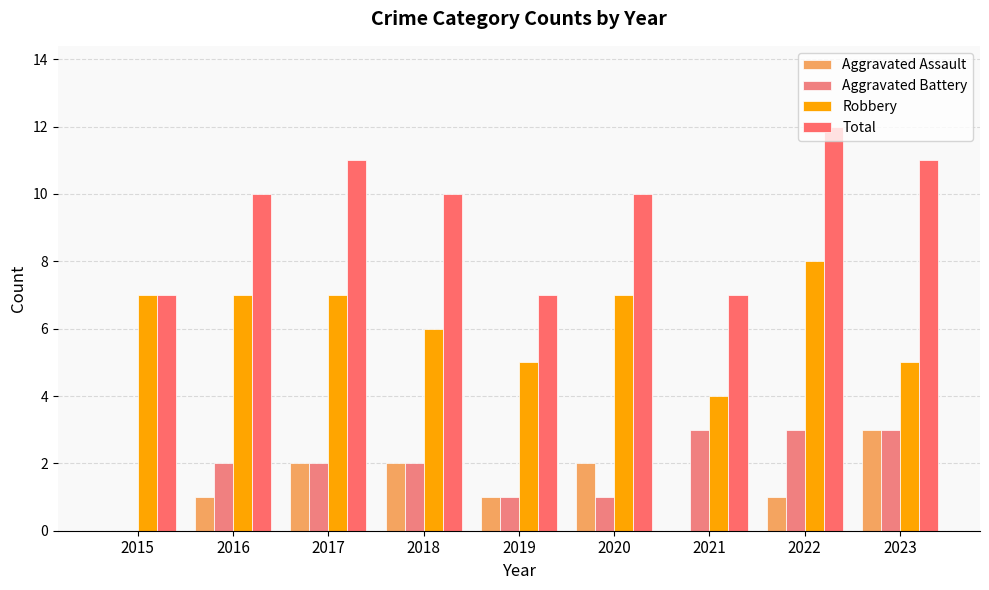

At which category is the sum across all series the highest?

2022